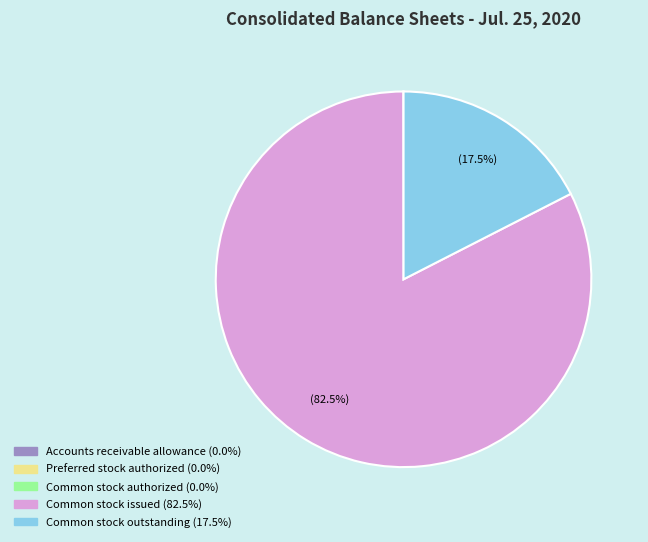

Does any single category account for the majority?

Yes